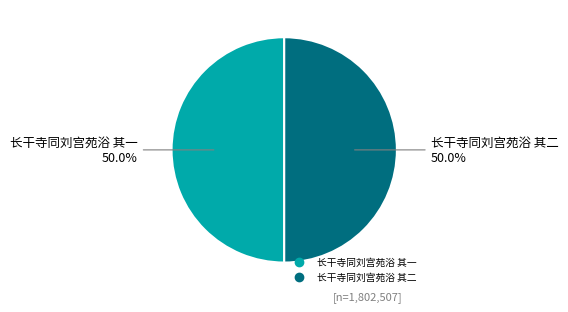

Approximately how many times larger is the value at 长干寺同刘宫苑浴 其一 compared to 长干寺同刘宫苑浴 其二?

1.0